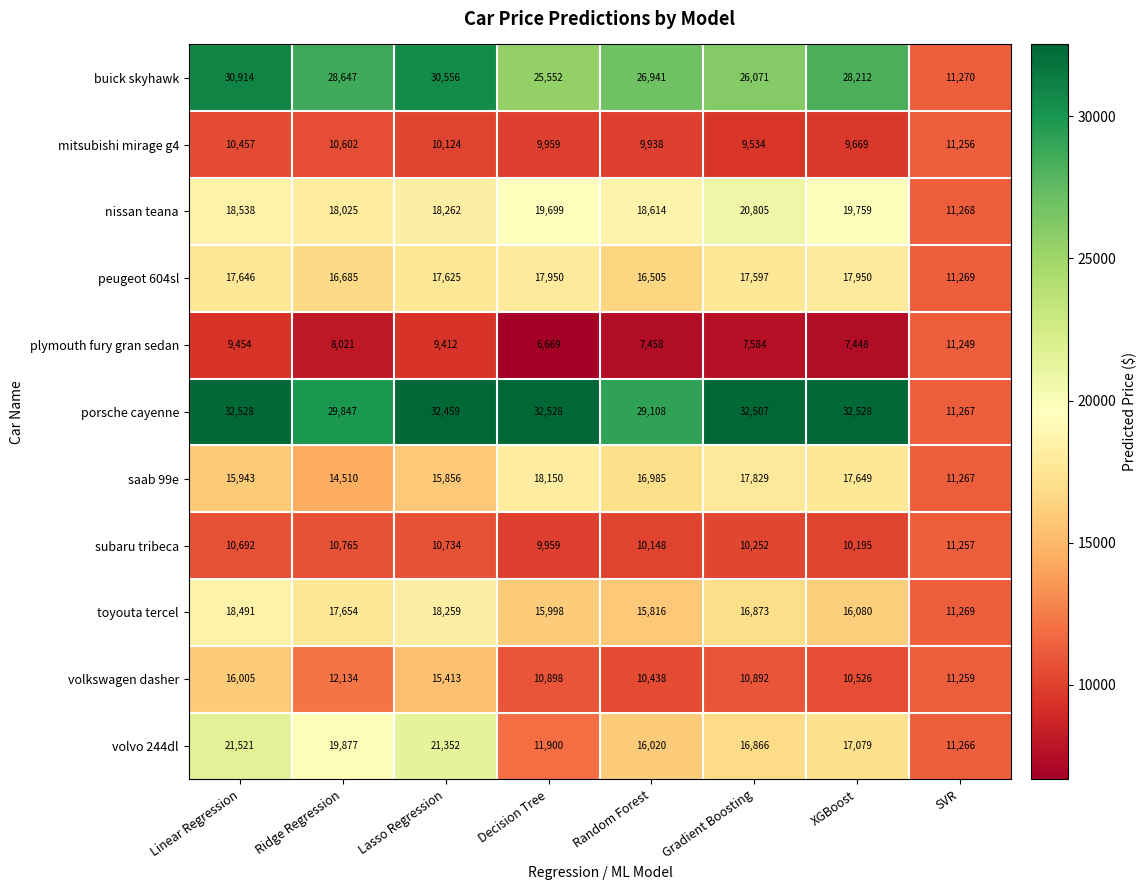

What is the average value of the mitsubishi mirage g4 series?

10192